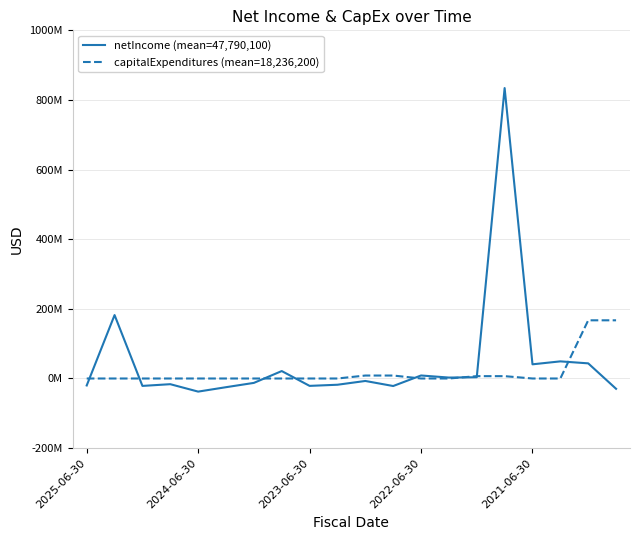

After their last crossing, which series has the higher values: netIncome (mean=47,790,100) or capitalExpenditures (mean=18,236,200)?

capitalExpenditures (mean=18,236,200)